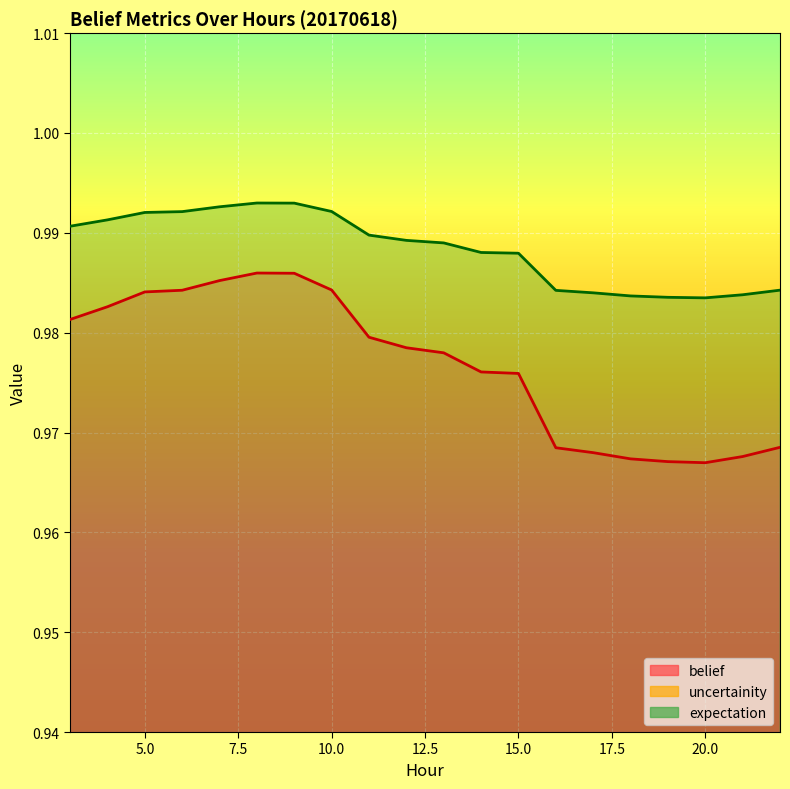

What is the sum of all uncertainity values?

0.5